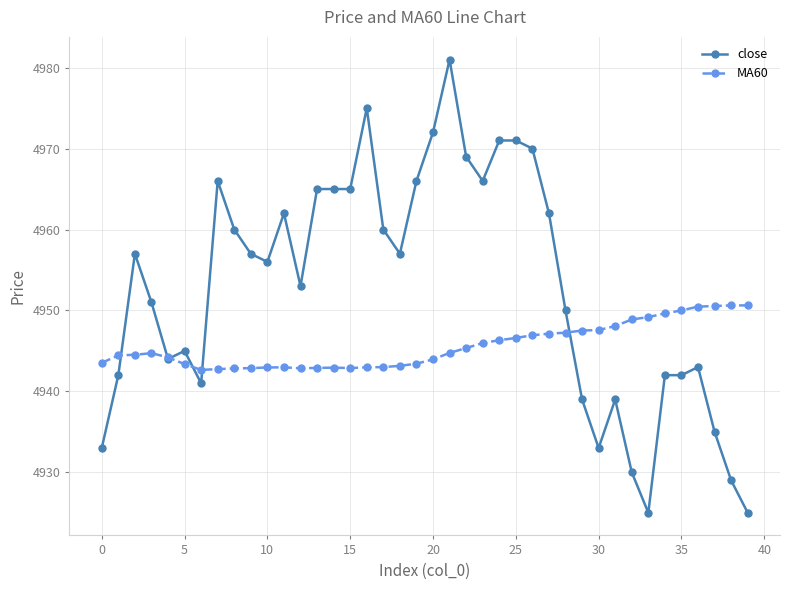

What is the maximum value shown in the chart?

4981.0